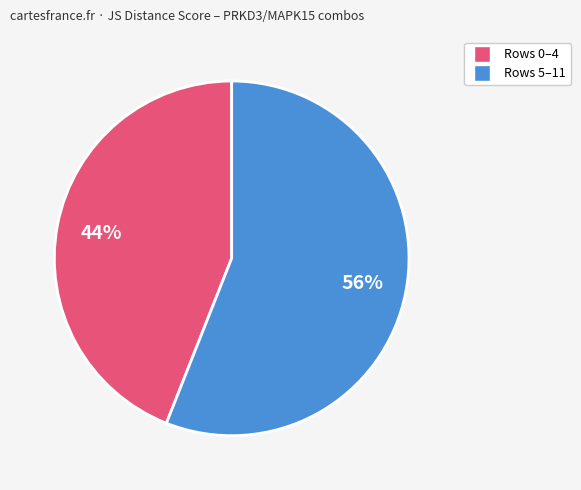

How many segments does this pie chart have?

2